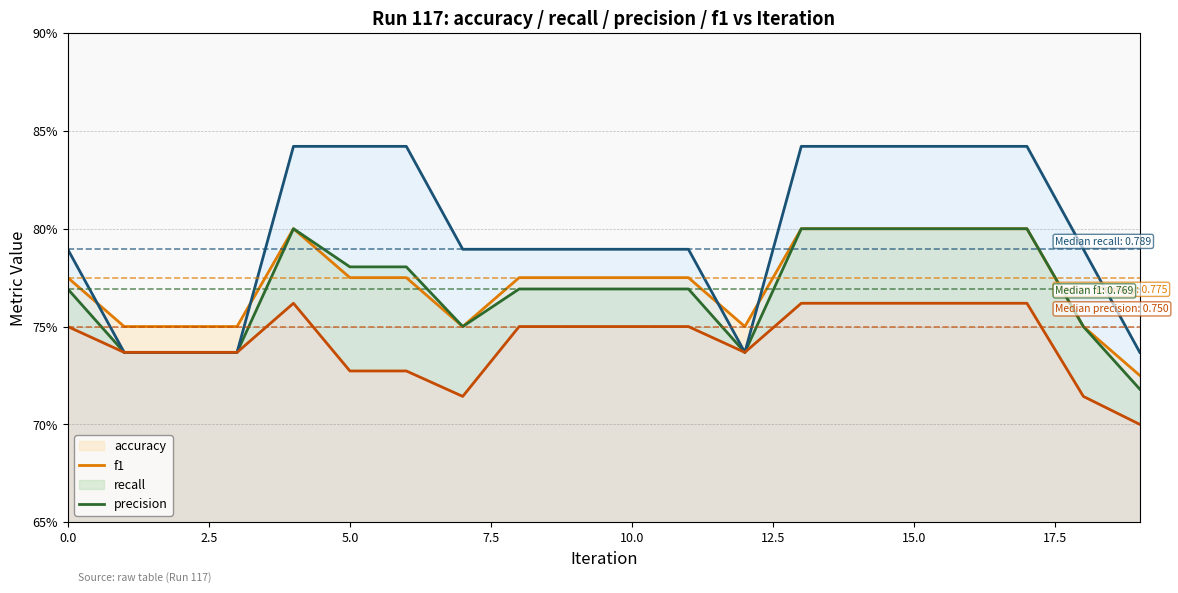

Rank the series at 15.0 from lowest to highest value.

precision (line), accuracy (line), f1 (line), recall (line)